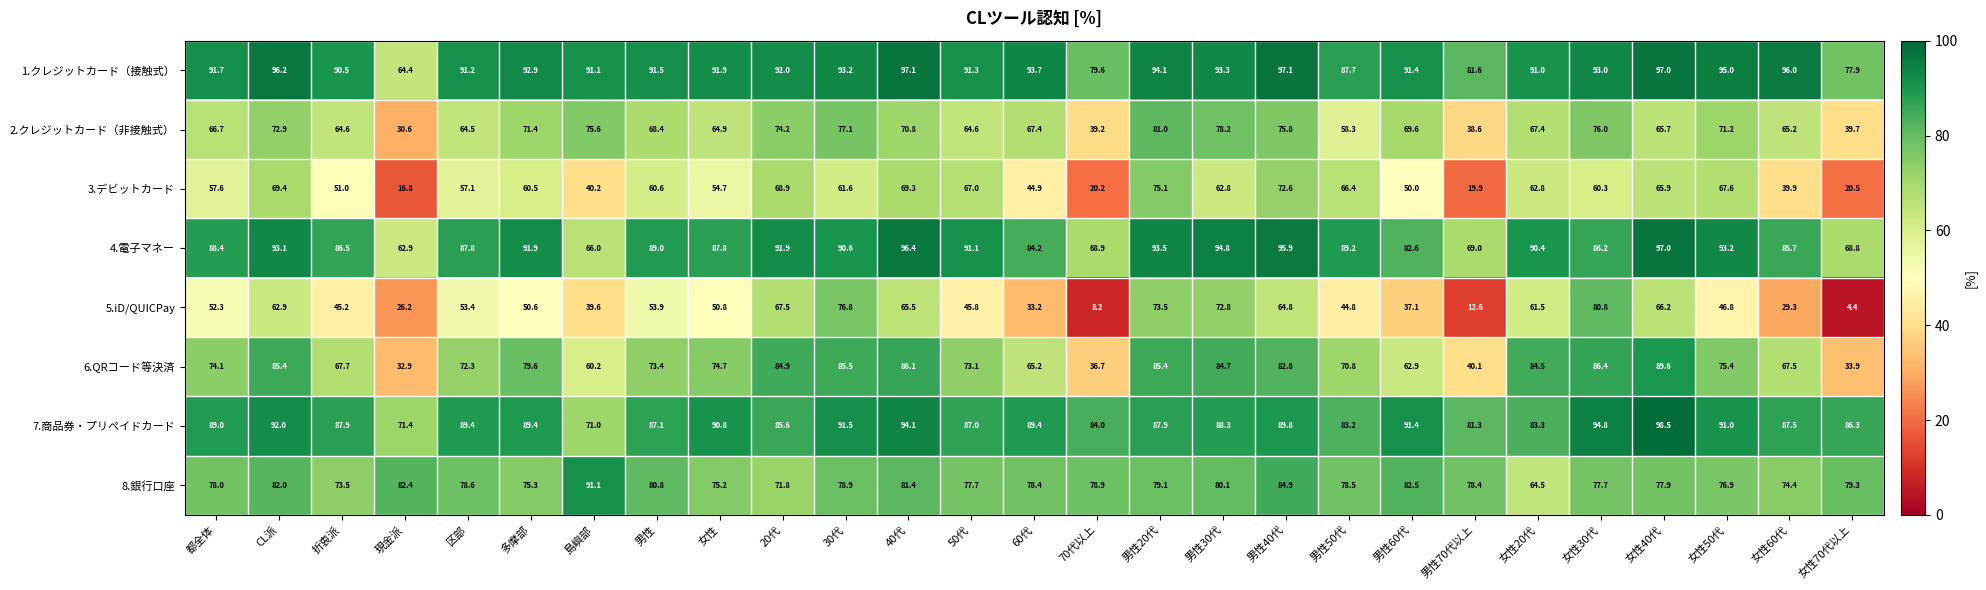

At 40代, list the series in order from largest to smallest.

1.クレジットカード（接触式）, 4.電子マネー, 7.商品券・プリペイドカード, 6.QRコード等決済, 8.銀行口座, 2.クレジットカード（非接触式）, 3.デビットカード, 5.iD/QUICPay